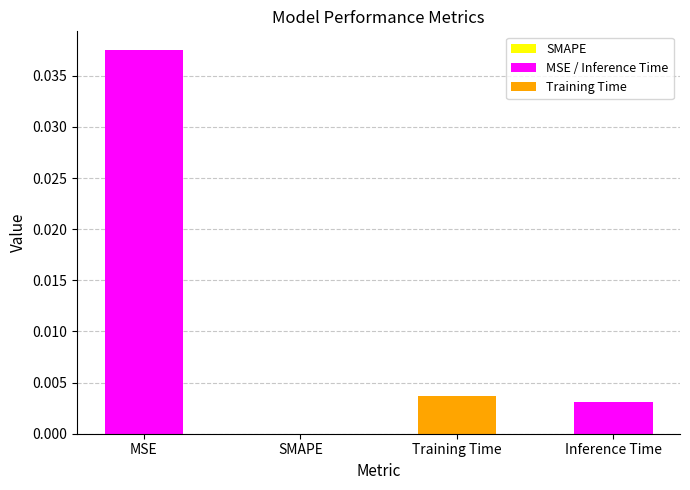

Where is the data nearest to the value 0?

SMAPE